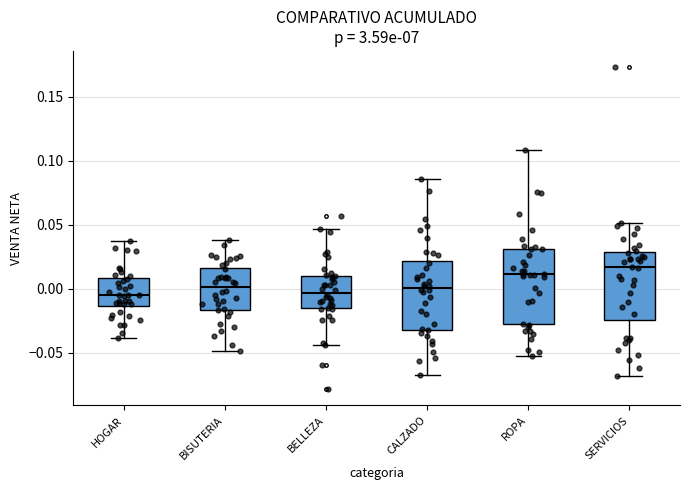

Which box has the highest median line?

SERVICIOS